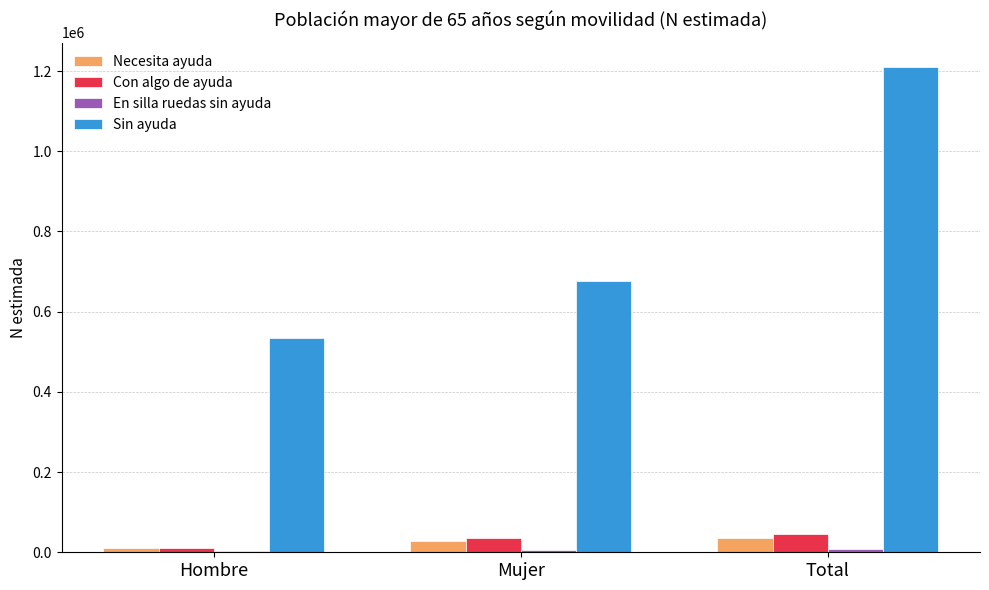

What is the highest value of the Necesita ayuda series?

36587